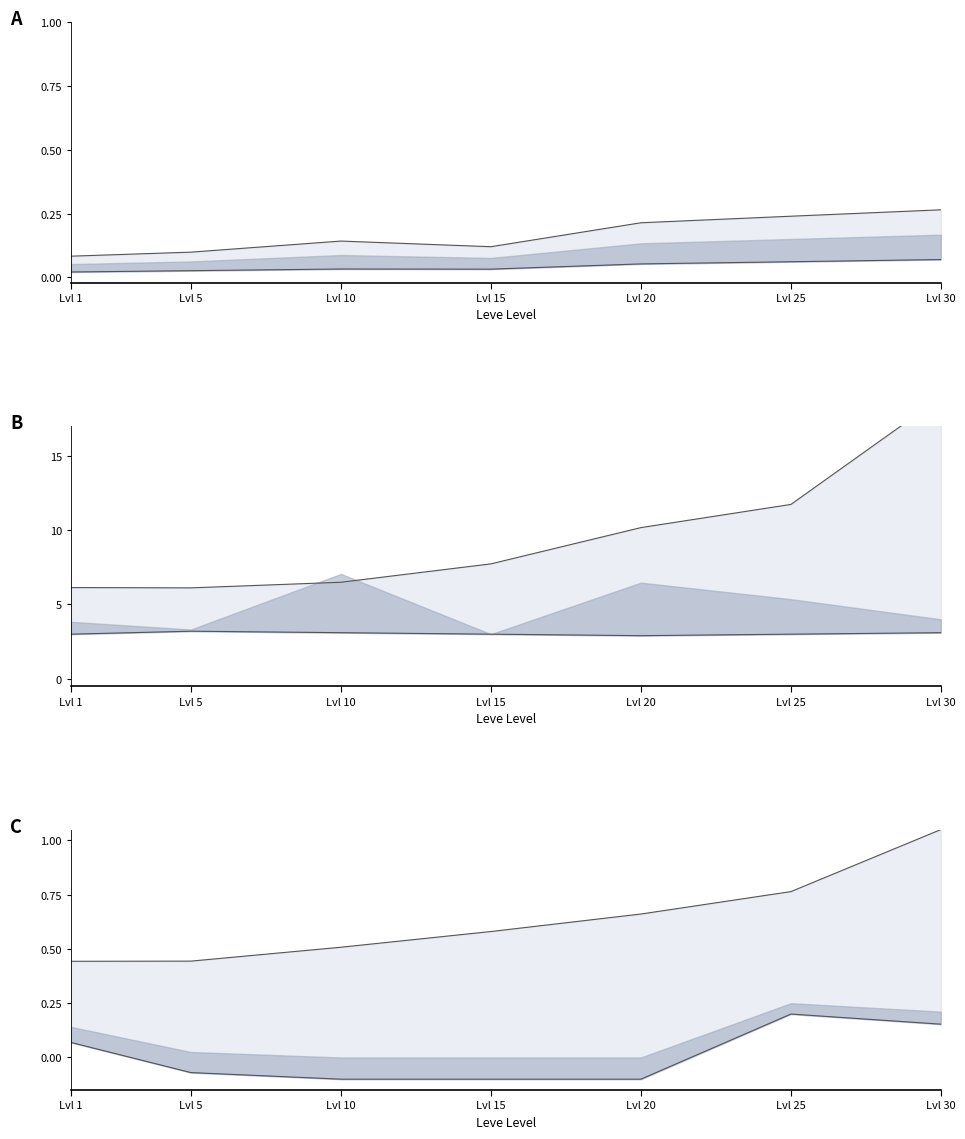

What is the total value across all series at Lvl 15?

0.5